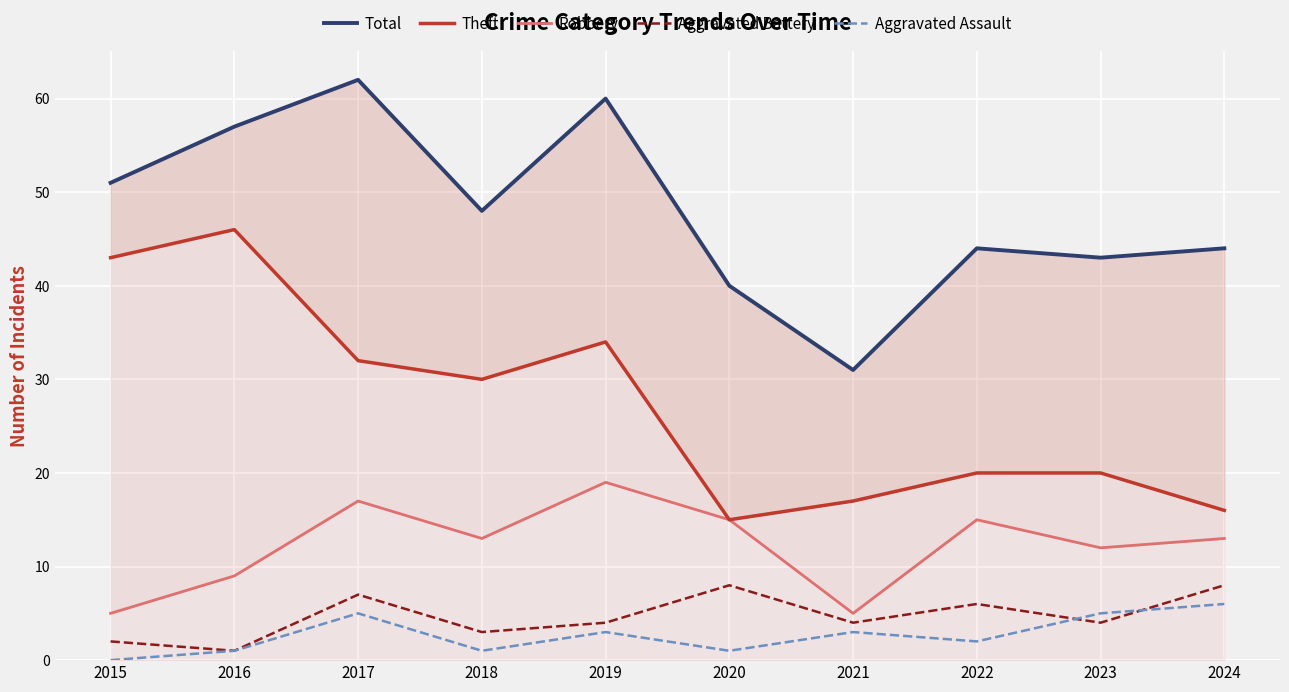

True or false: Aggravated Assault has more than 1 interior local peaks.

True